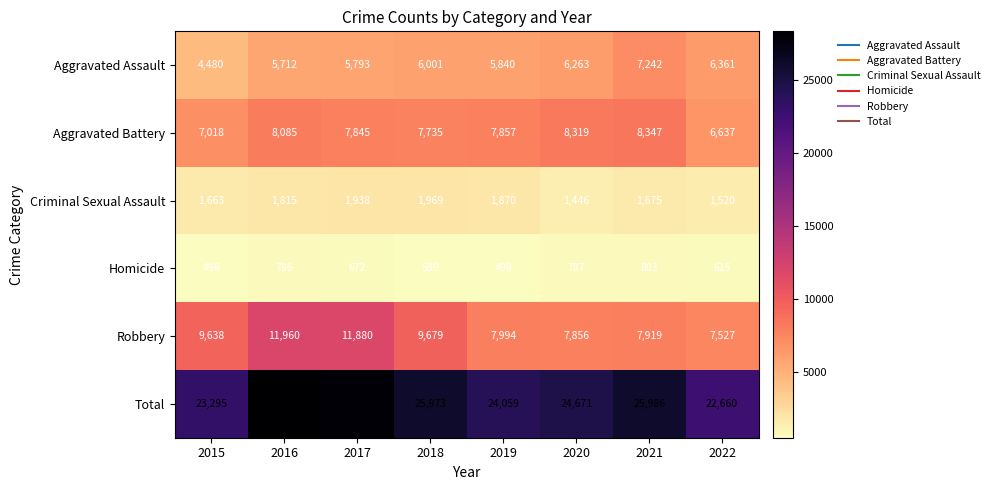

The Aggravated Assault series shows 2219 at 2019. True or false?

False